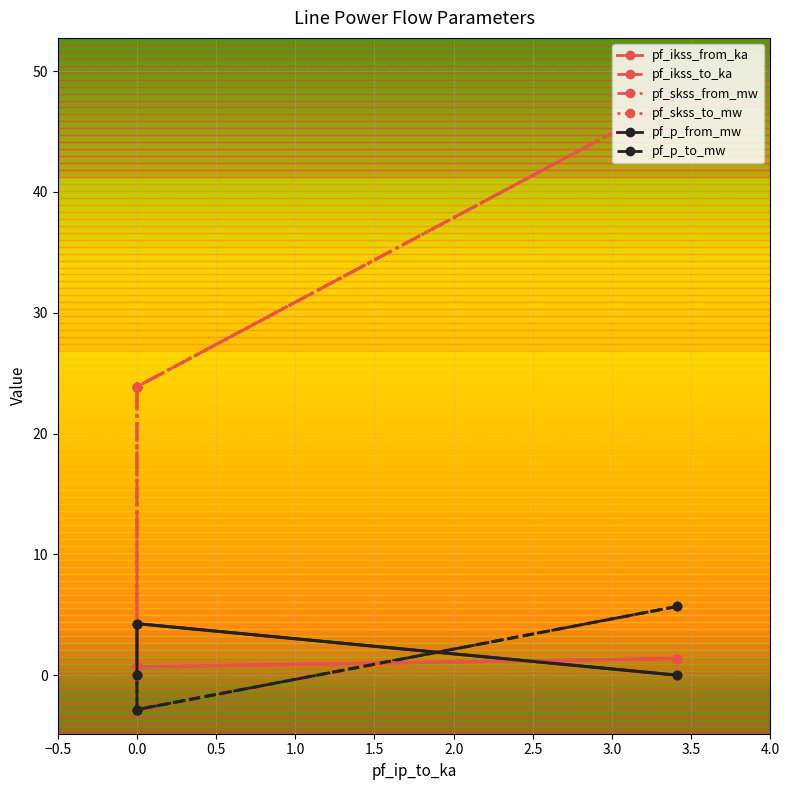

Count the number of data series in this chart.

6